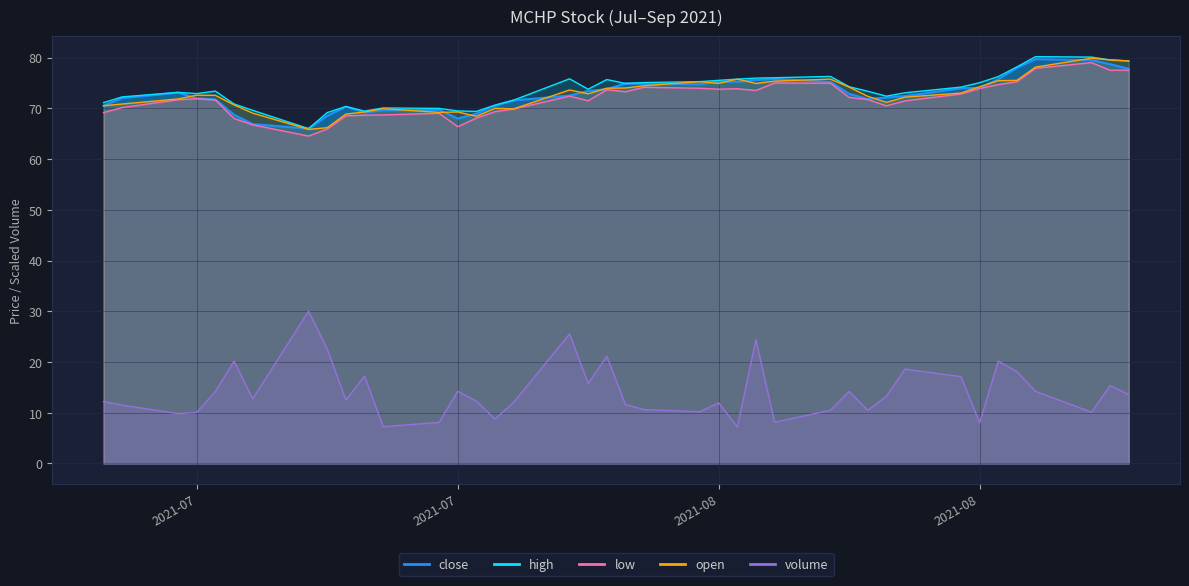

Reading right to left, what are all the values shown in this chart?

close: 77.8	78.7	79.5	79.7	78.0	75.7	74.0	73.9	72.4	72.1	71.8	72.8	75.2	75.8	75.6	75.2	75.2	74.8	74.9	74.9	73.8	73.4	72.5	71.6	70.5	68.9	68.0	69.7	69.6	69.2	70.3	68.5	66.0	66.9	68.7	71.8	72.0	73.1	72.0	70.5
high: 79.3	79.5	80.1	80.2	78.2	76.2	75.0	74.2	73.1	72.4	73.4	74.3	76.3	76.0	76.0	75.8	75.5	75.3	75.1	74.9	75.7	73.8	75.8	71.6	70.6	69.4	69.5	70.0	70.1	69.5	70.3	69.2	66.0	69.6	70.9	73.4	72.9	73.1	72.2	71.1
low: 77.5	77.5	79.0	77.9	75.2	74.7	73.9	72.8	71.5	70.5	71.7	72.1	75.0	75.0	73.5	73.9	73.8	73.9	74.1	73.3	73.7	71.5	72.4	69.9	69.3	68.1	66.4	69.0	68.7	68.6	68.5	65.9	64.5	66.7	68.0	71.6	71.9	71.7	70.2	69.2
open: 79.3	79.5	79.9	78.1	75.5	75.4	74.3	73.0	72.2	71.2	72.4	74.2	75.8	75.3	74.9	75.8	74.9	75.3	74.4	74.0	74.0	72.9	73.6	69.9	70.0	68.4	69.3	69.2	69.9	69.3	68.9	66.2	65.8	69.0	70.7	72.6	72.6	71.8	70.8	70.5
volume: 13.6	15.3	10.1	14.2	18.1	20.2	8.0	17.1	18.6	13.3	10.5	14.2	10.5	8.1	24.4	7.2	12.0	10.2	10.6	11.6	21.1	15.8	25.5	12.0	8.7	12.3	14.2	8.1	7.3	17.2	12.5	22.5	30.0	12.7	20.2	14.2	10.1	9.8	11.5	12.2